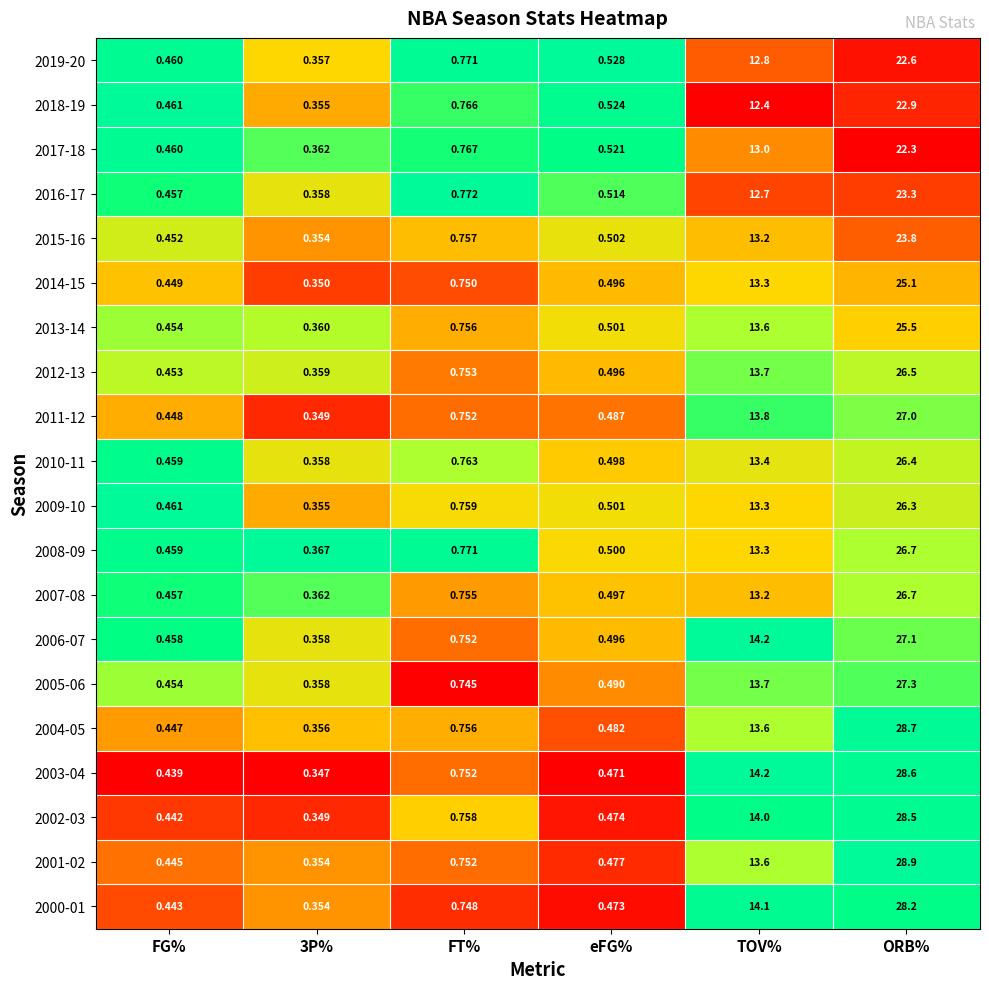

How many categories are shown in the chart?

6